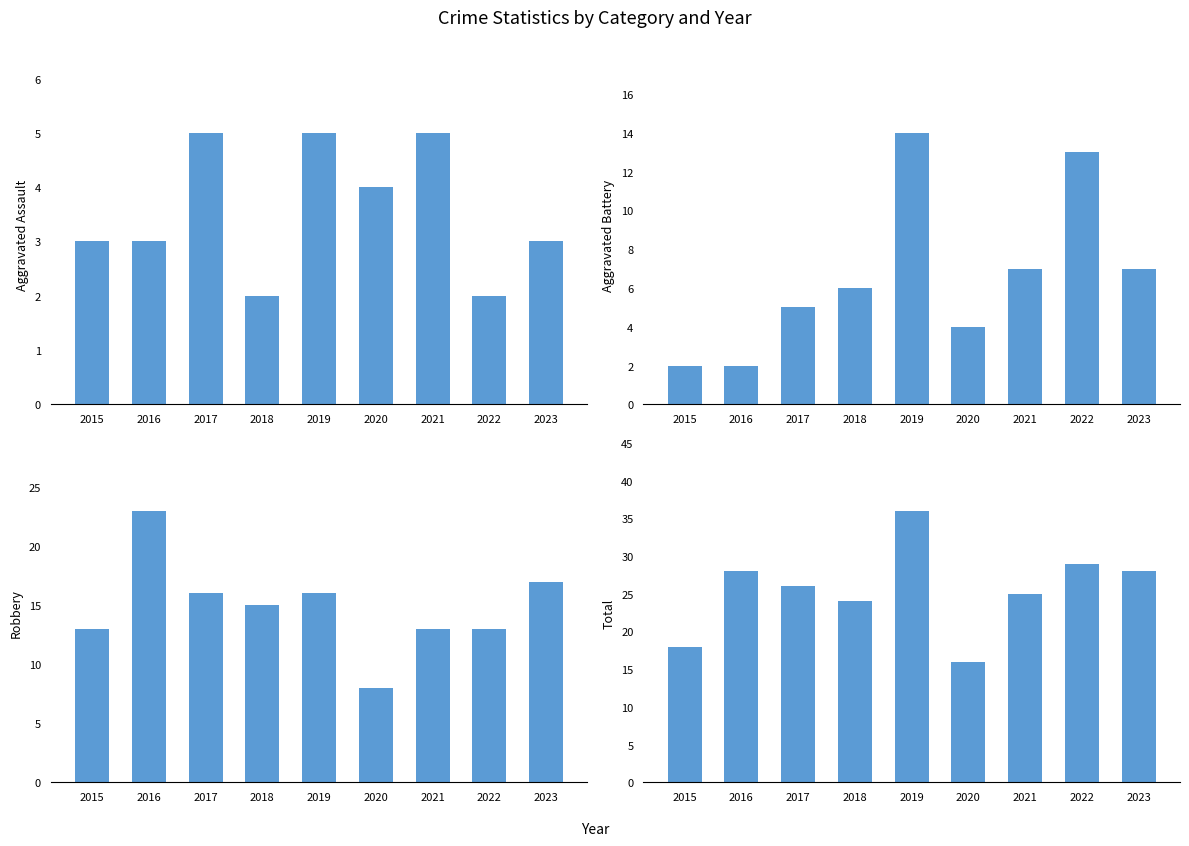

Rank the categories by Aggravated Assault value from highest to lowest.

2017, 2019, 2021, 2020, 2015, 2016, 2023, 2018, 2022